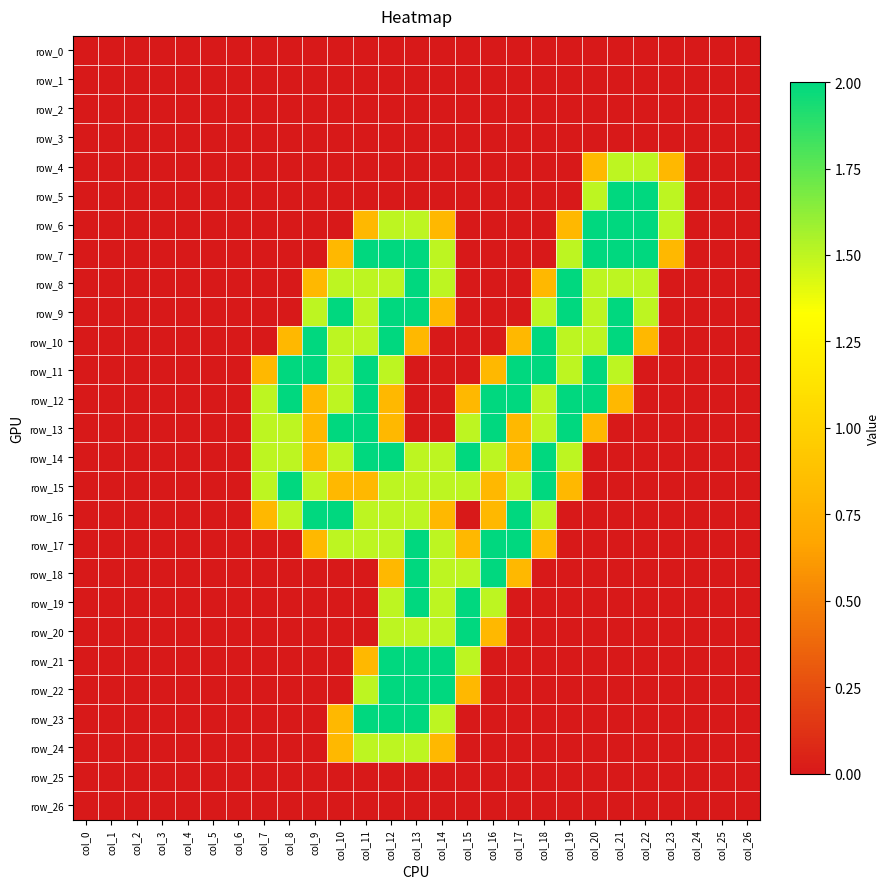

True or false: row_8 has a value of 2.1 at col_22.

False